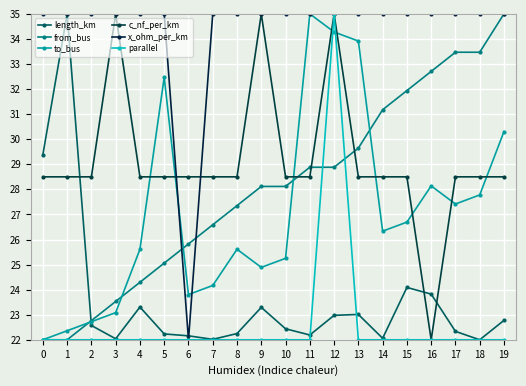

How many interior local valleys does the c_nf_per_km series have?

1